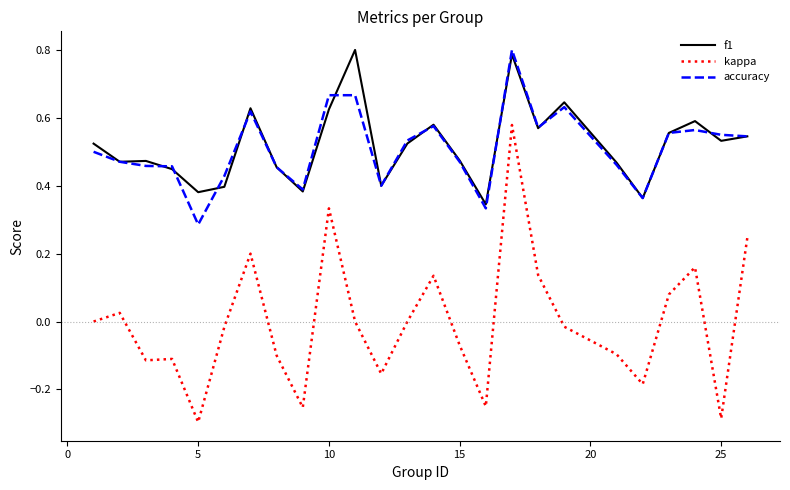

Which series has the widest spread of values?

kappa